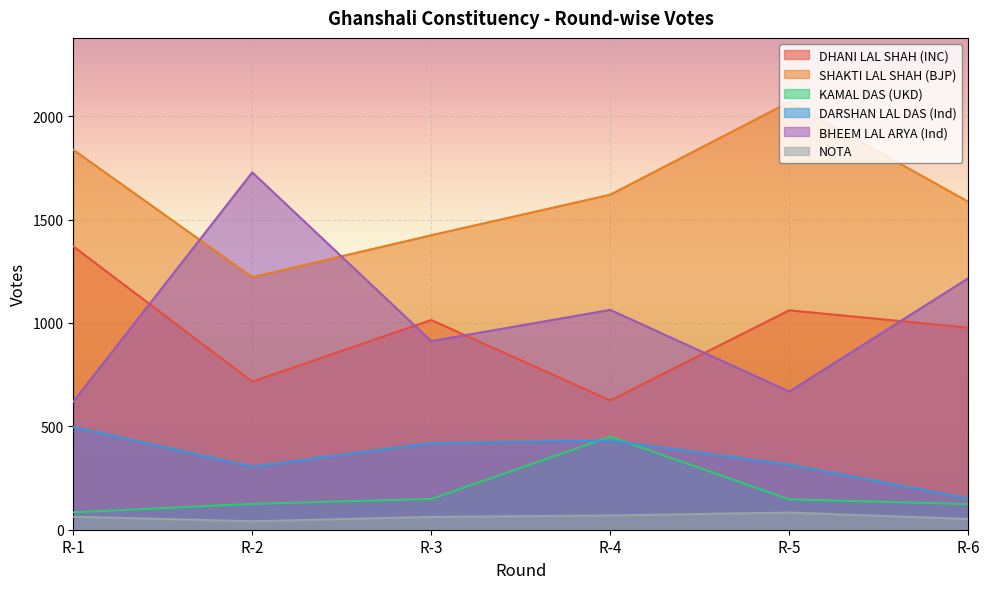

Rank the series by their maximum value, from lowest to highest.

NOTA, KAMAL DAS (UKD), DARSHAN LAL DAS (Ind), DHANI LAL SHAH (INC), BHEEM LAL ARYA (Ind), SHAKTI LAL SHAH (BJP)